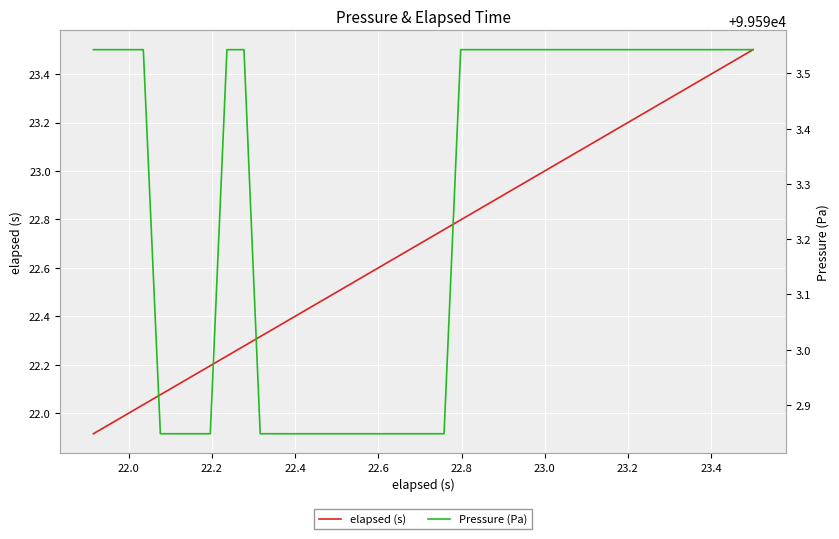

What are all the series names shown in the legend?

elapsed (s), Pressure (Pa)